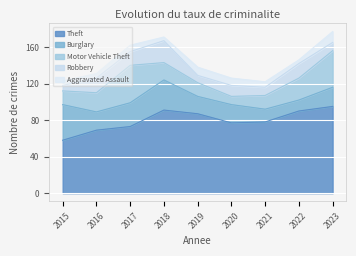

True or false: Theft and Aggravated Assault intersect in this chart.

False